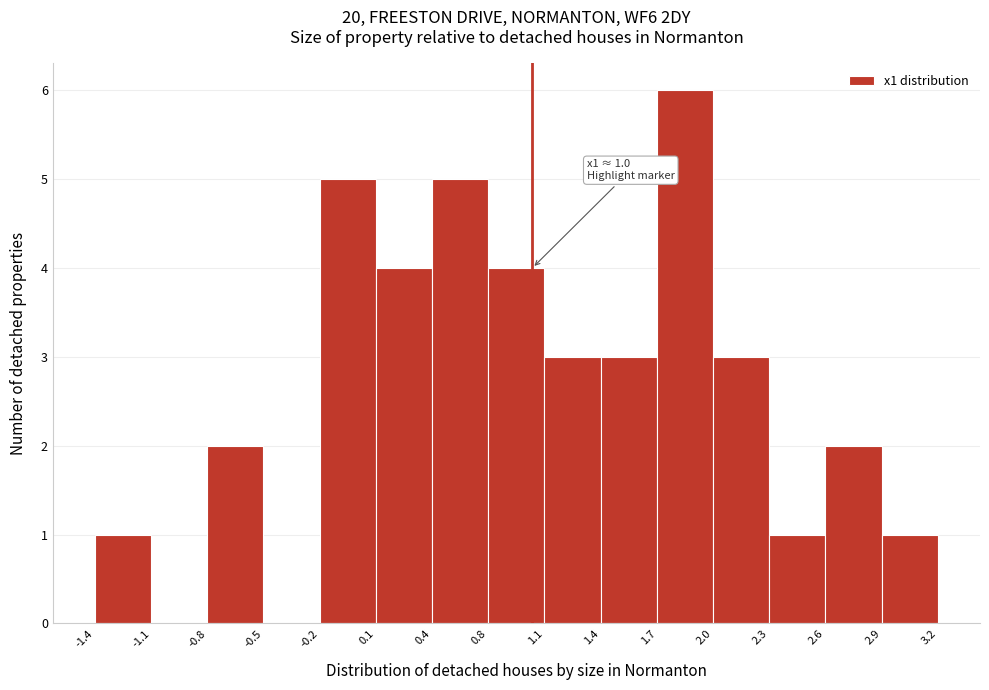

Over which range of the x-axis is the bar tallest?

1.7 to 2.0